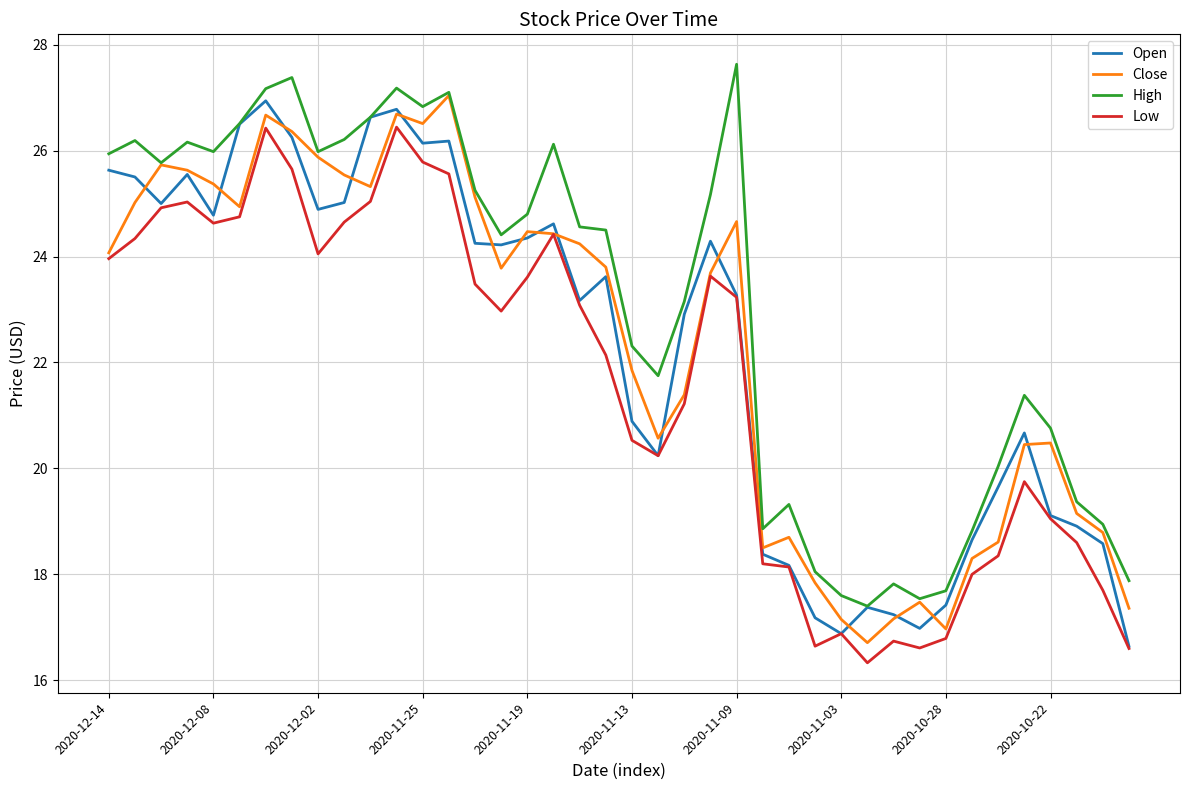

True or false: Low and High intersect in this chart.

False